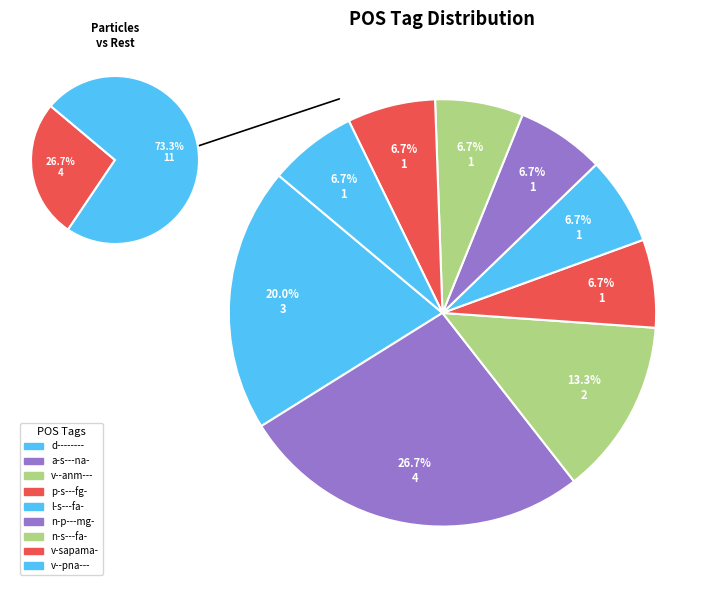

Which has a higher value, v--pna--- or p-s---fg-?

v--pna---